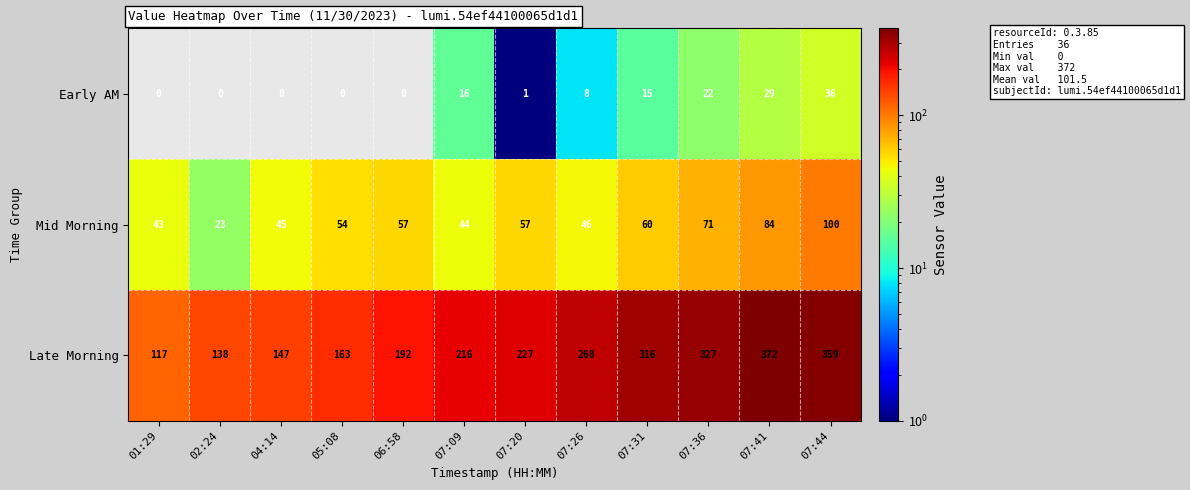

What is the sum of the Mid Morning values at 07:26 and 05:08?

100